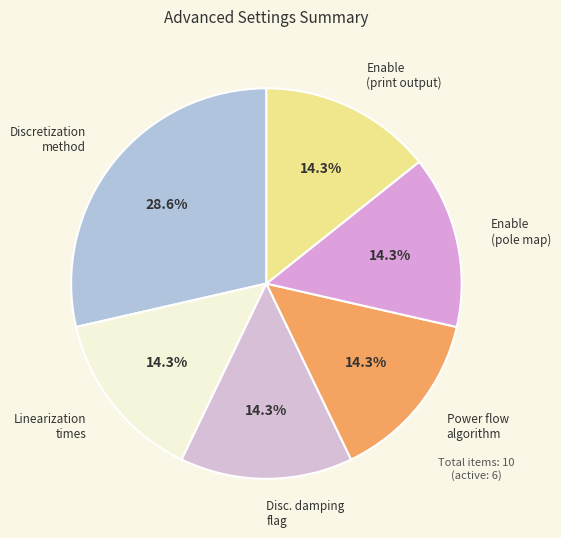

How much of the chart is everything except Disc. damping flag?

85.7%